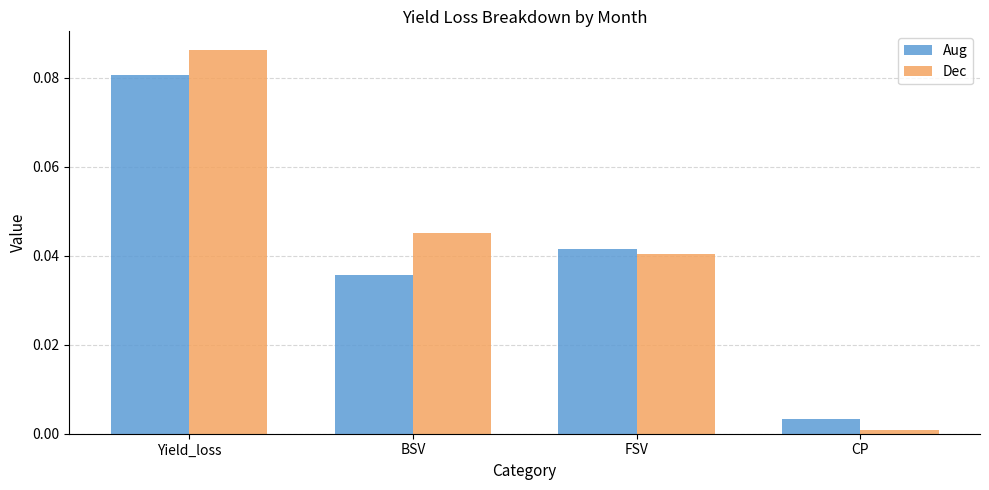

Rank the series by their average value, from highest to lowest.

Dec, Aug